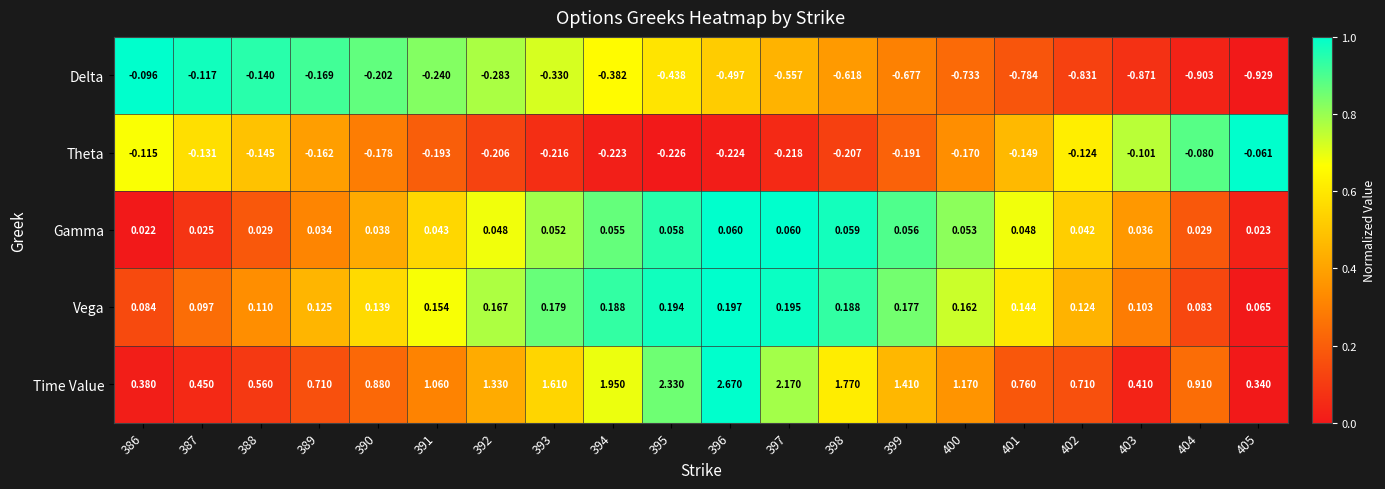

Between 387 and 402, which series saw the biggest shift?

Delta